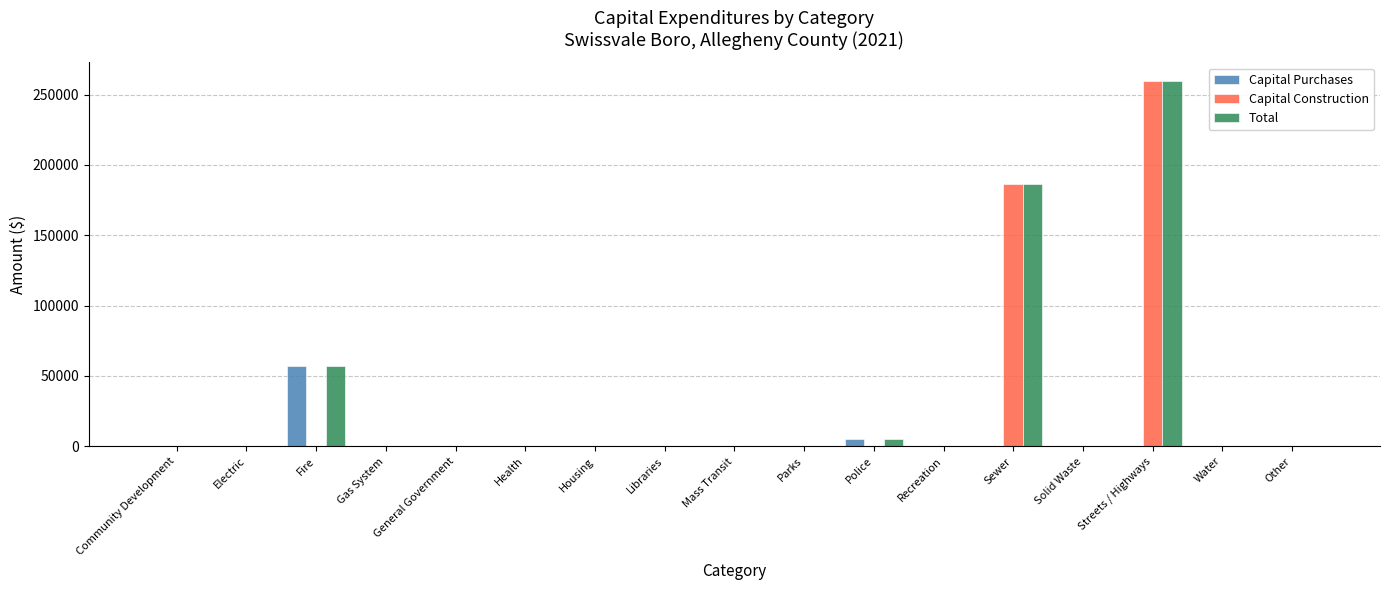

True or false: Capital Construction has a value of 0 at Libraries.

True